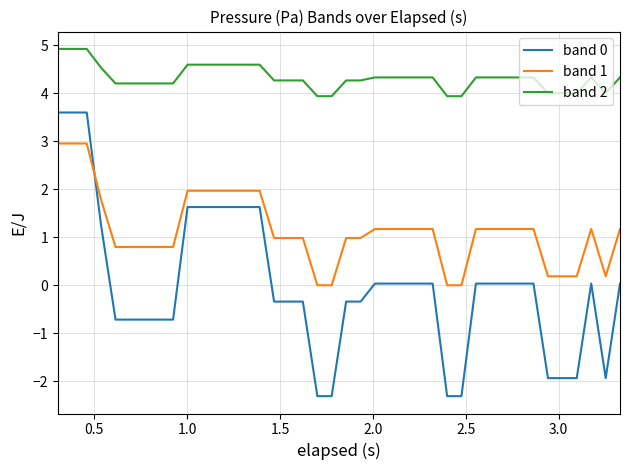

How many lines are shown in the chart?

3